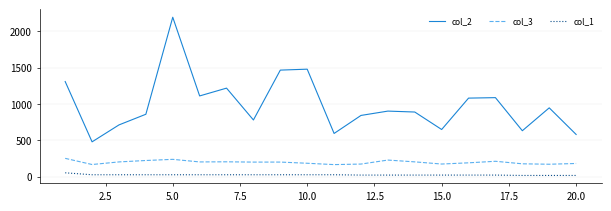

What is the sum of all col_3 values?

3962.1